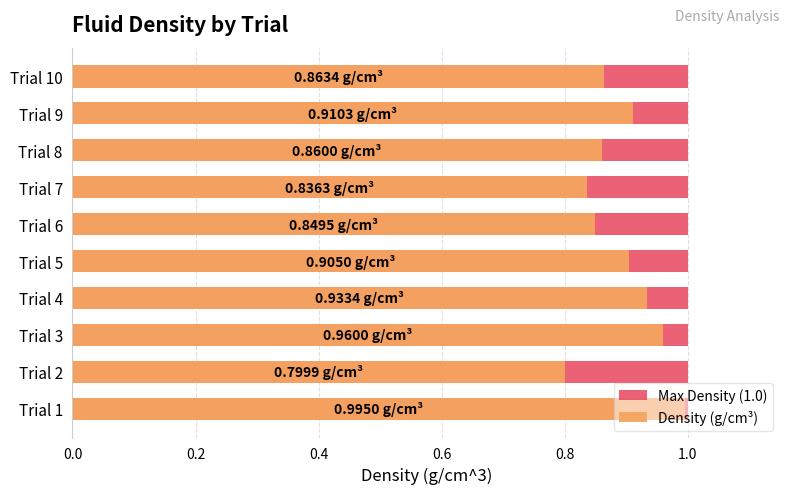

What is the approximate value of Density (g/cm³) at Trial 10?

0.9